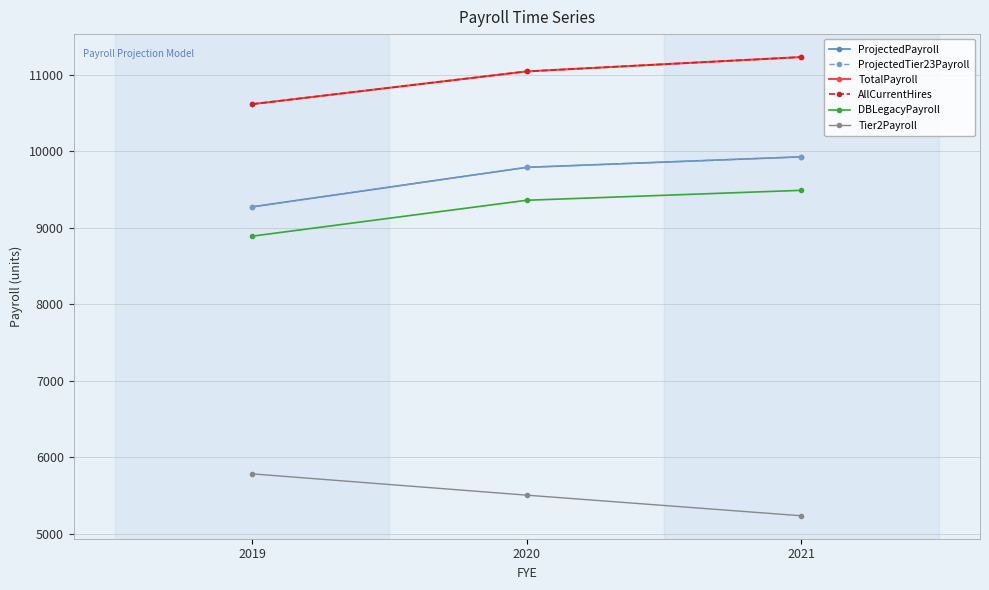

Reading left to right, what are all the values shown in this chart?

ProjectedPayroll: 9272.0	9788.6	9925.8
ProjectedTier23Payroll: 9272.0	9788.6	9925.8
TotalPayroll: 10614.2	11042.3	11229.8
AllCurrentHires: 10614.2	11042.3	11229.8
DBLegacyPayroll: 8889.1	9358.5	9488.3
Tier2Payroll: 5783.4	5504.9	5235.5